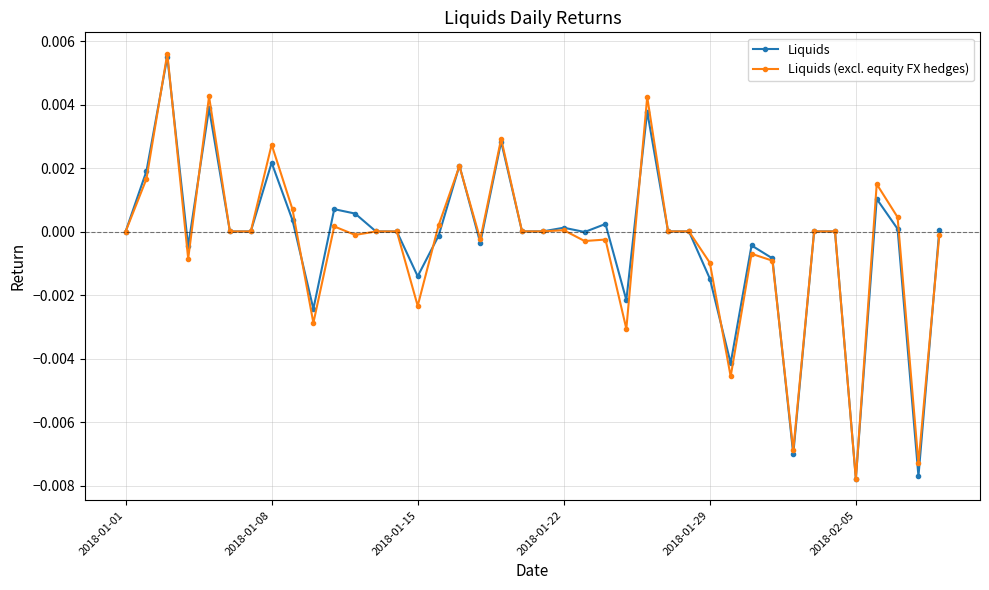

Which category has the lowest value across all series?

2018-02-05